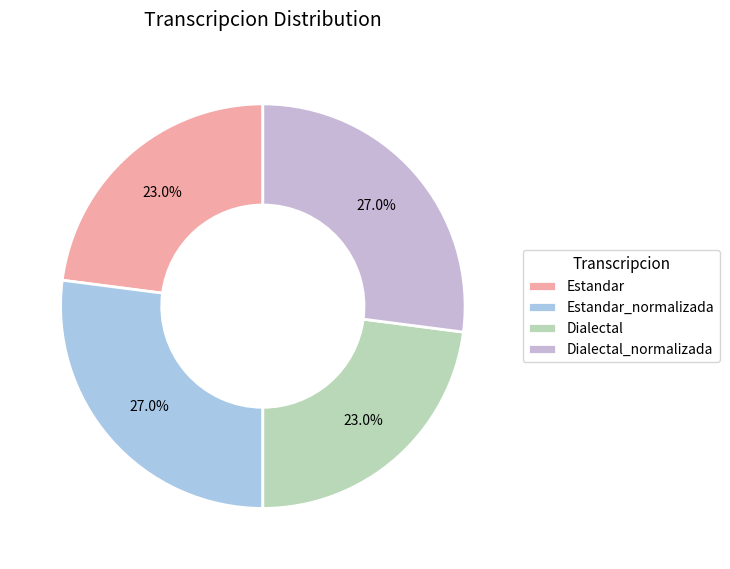

What percentage is the Dialectal_normalizada slice, to the nearest percent?

27%